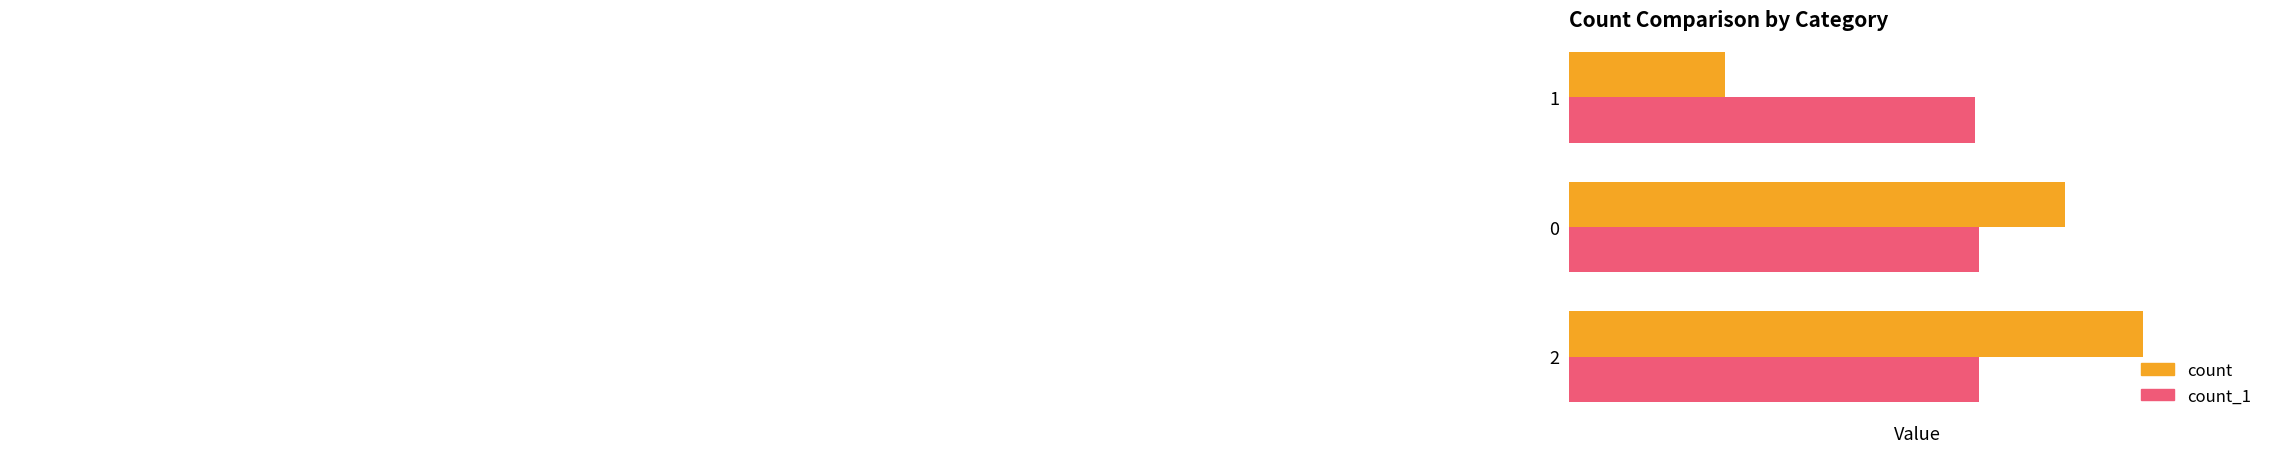

The count series shows 1210 at 0. True or false?

False